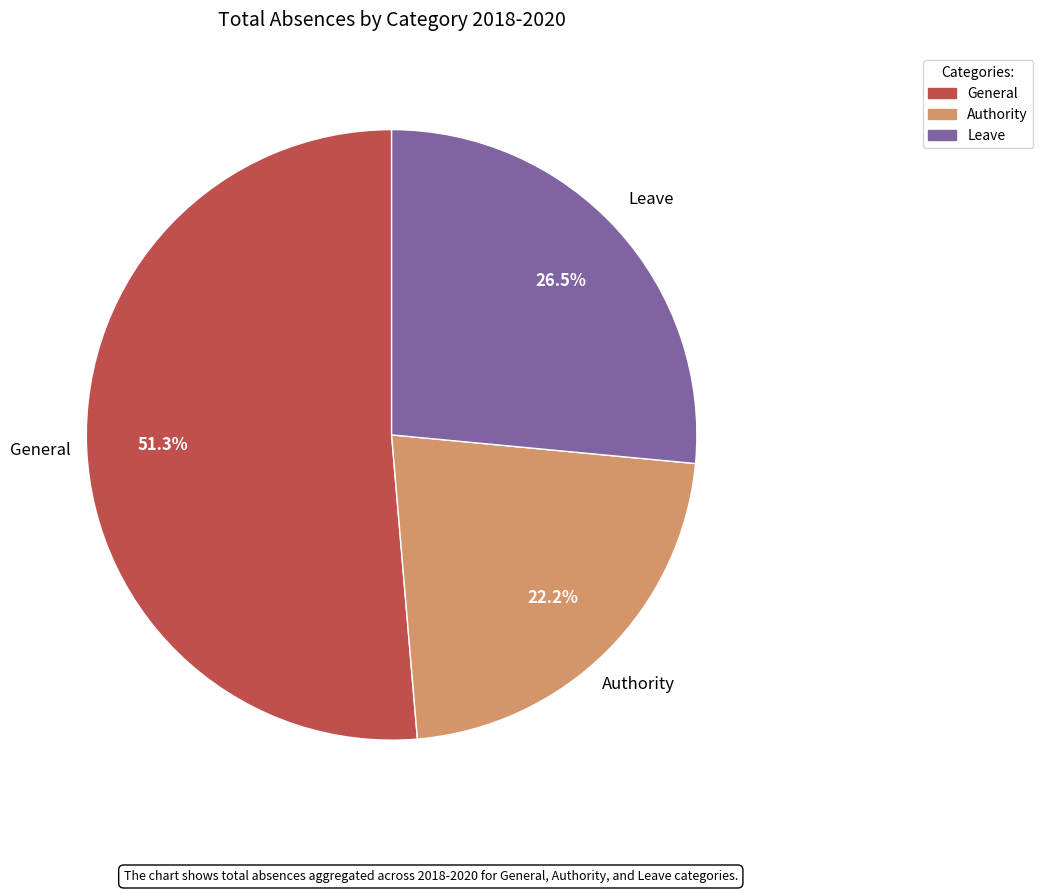

Rank the categories by value from highest to lowest.

General, Leave, Authority